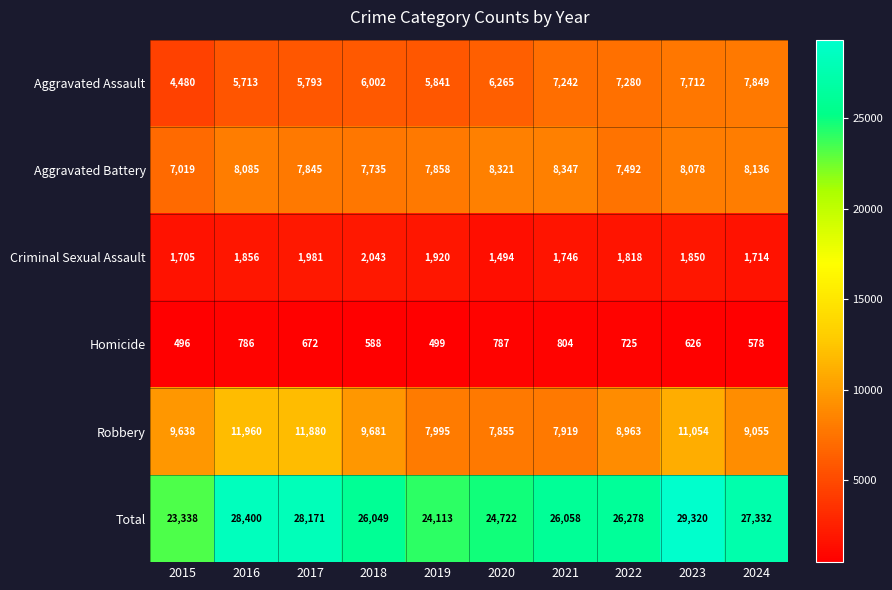

Where is Criminal Sexual Assault nearest to the value 1768?

2021